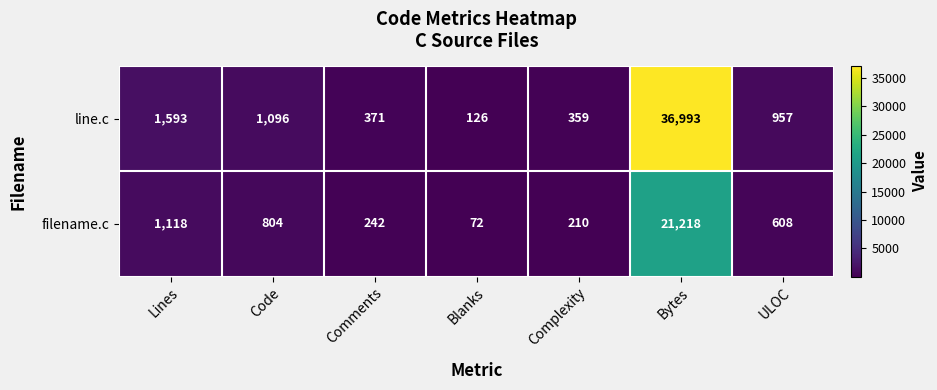

The filename.c series shows 210 at Complexity. True or false?

True